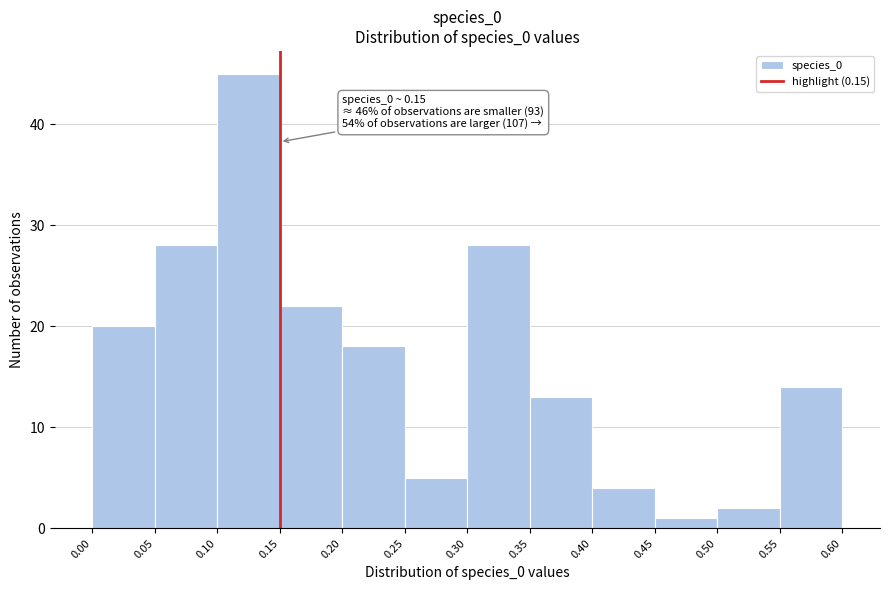

Over which range of the x-axis is the bar tallest?

0.10 to 0.15